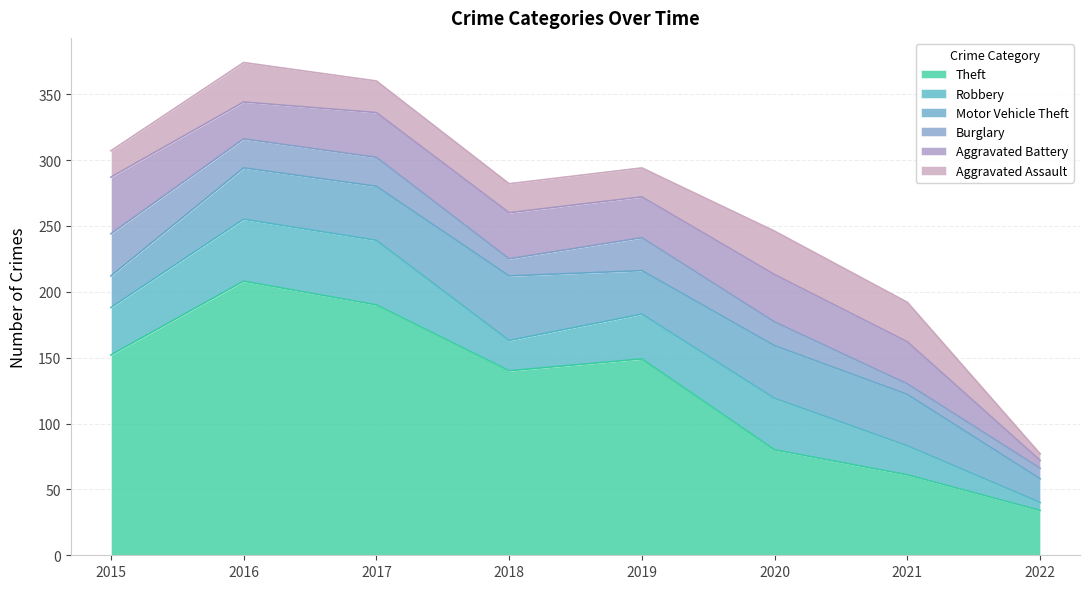

Reading left to right, list all the values displayed in this chart.

Theft: 152	208	190	140	149	80	61	34
Robbery: 36	47	49	23	34	39	22	6
Motor Vehicle Theft: 24	39	41	49	33	40	39	18
Burglary: 32	22	22	13	25	18	8	8
Aggravated Battery: 43	28	34	35	31	36	32	6
Aggravated Assault: 20	30	24	22	22	33	30	5